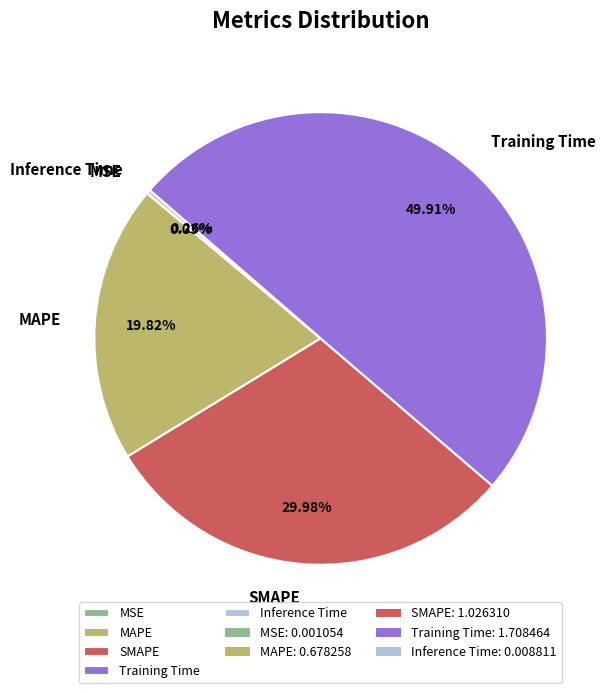

To the nearest percent, what is the average slice percentage?

20%